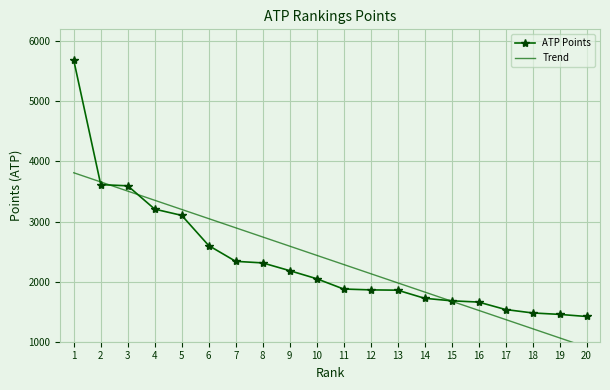

Which series has the largest range (max minus min)?

ATP Points